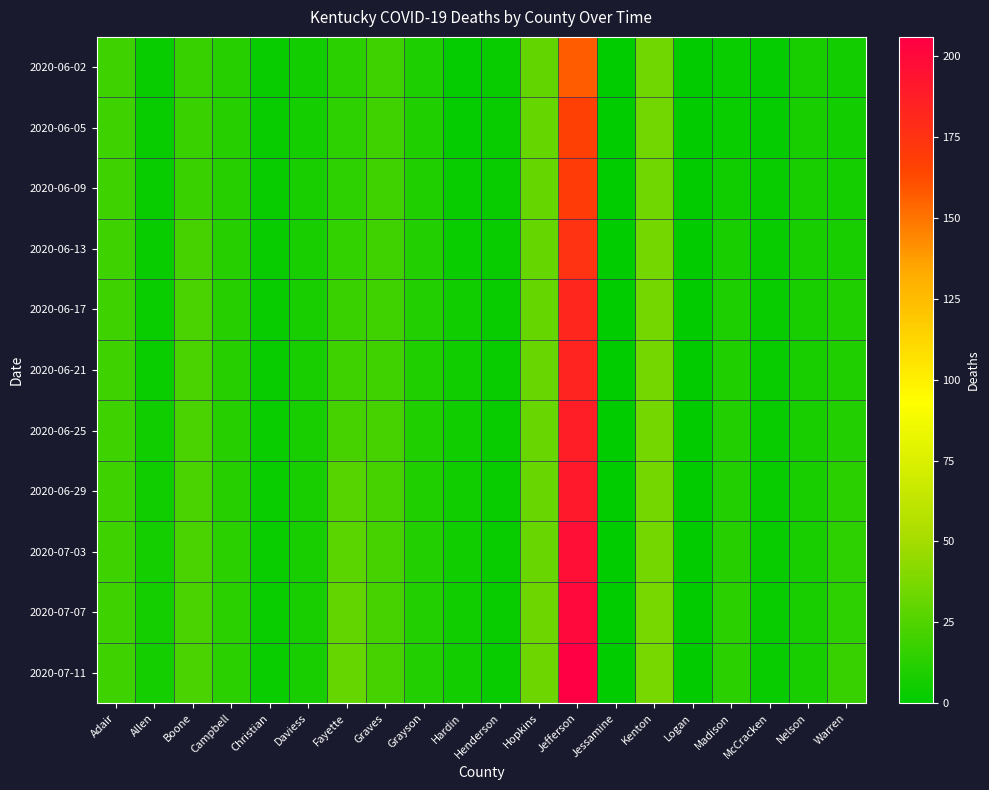

What is the greatest value displayed?

206